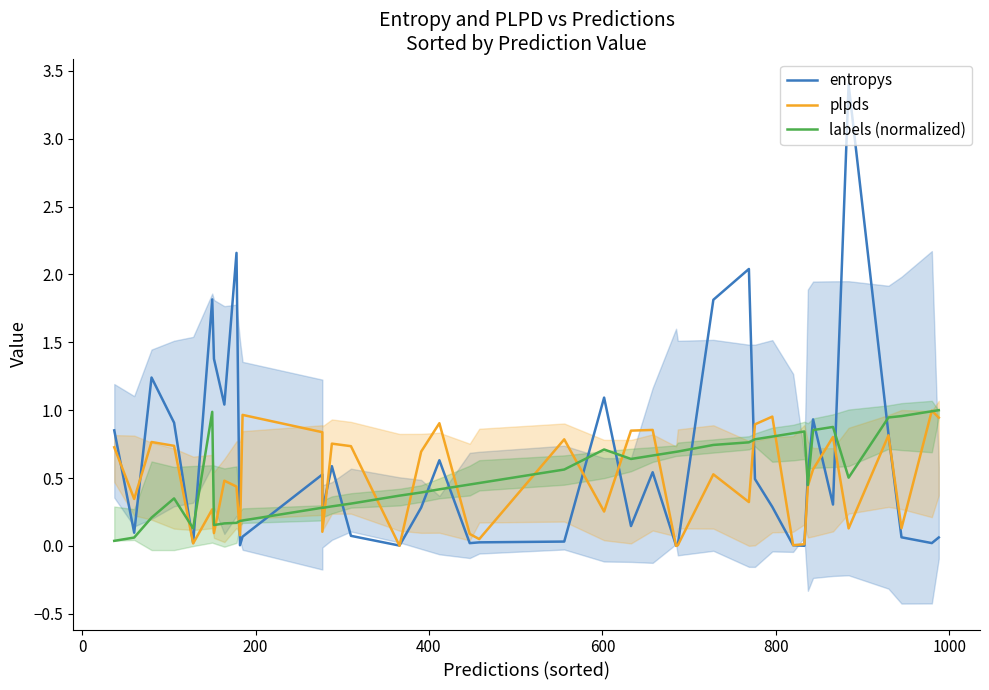

At how many categories does at least one series exceed 3?

1